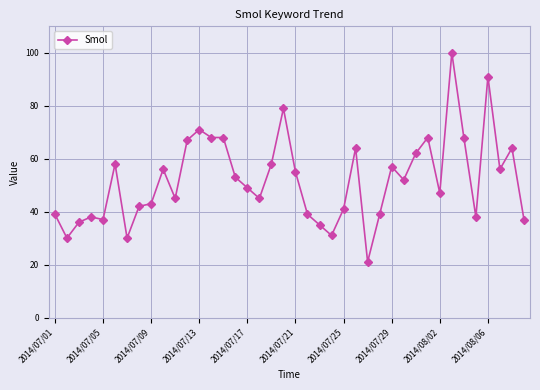

What is the maximum value shown in the chart?

100